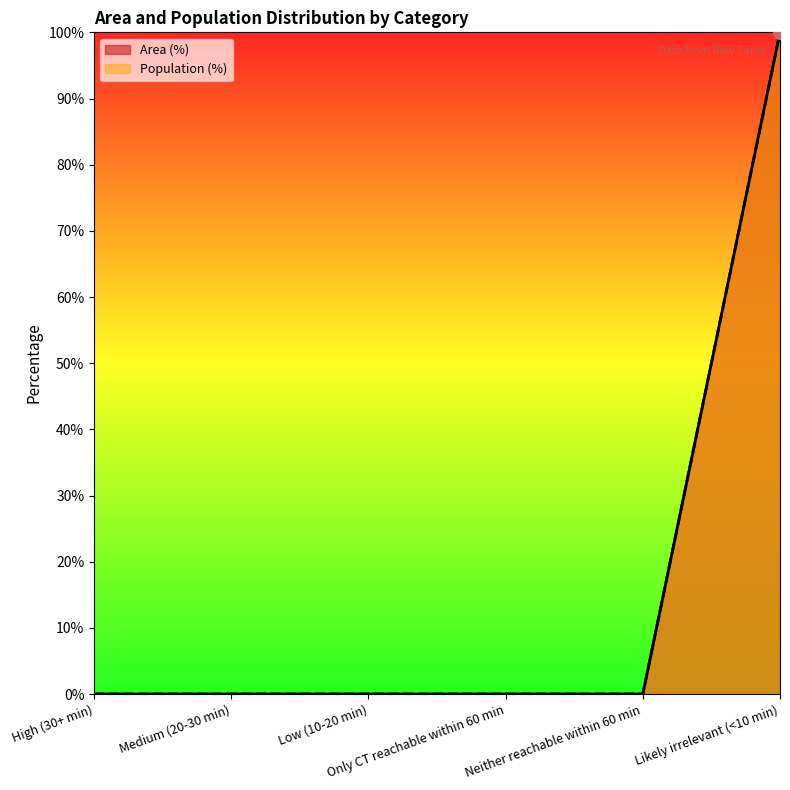

List the labels in order of Population (%) value, largest first.

Likely irrelevant (<10 min), High (30+ min), Medium (20-30 min), Low (10-20 min), Only CT reachable within 60 min, Neither reachable within 60 min